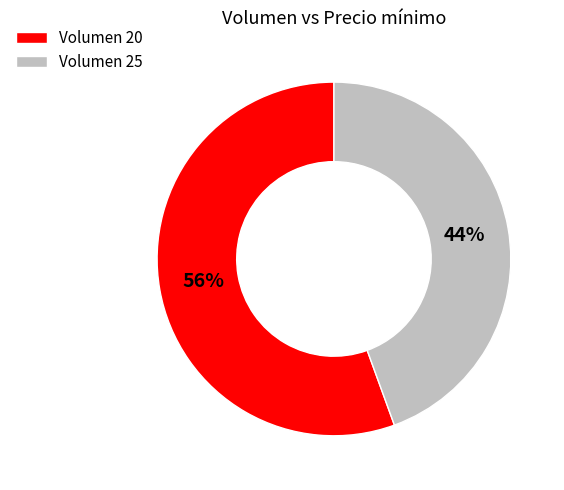

Do Volumen 20 and Volumen 25 together represent more than half of the pie?

Yes